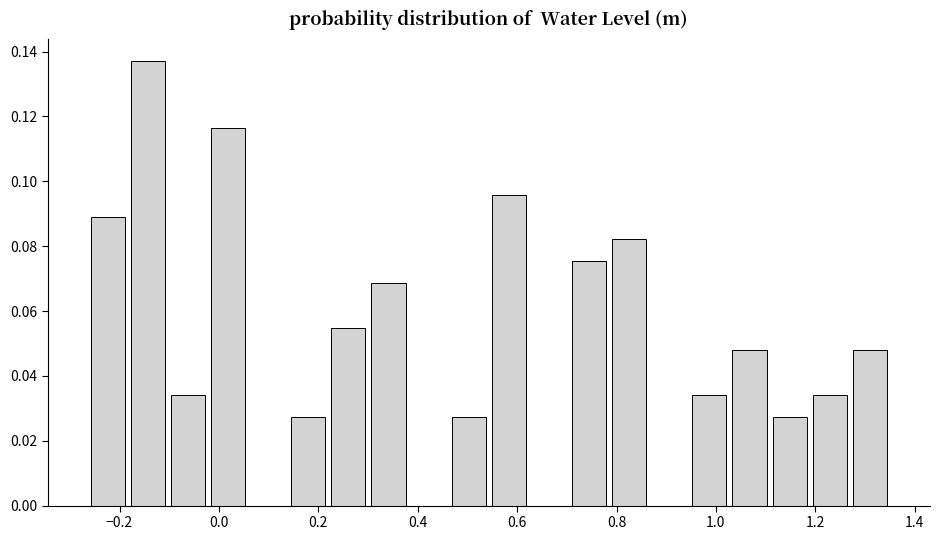

Reading left to right, transcribe this chart: for each bar, give the range it covers on the x-axis and its height. Neither the bar edges nor the heights are printed on the chart, so give them approximately, as read against the axes.

-0.26 to -0.18: 0.090
-0.18 to -0.10: 0.136
-0.10 to -0.02: 0.034
-0.02 to 0.06: 0.116
0.06 to 0.14: 0
0.14 to 0.22: 0.028
0.22 to 0.30: 0.054
0.30 to 0.38: 0.068
0.38 to 0.46: 0
0.46 to 0.54: 0.028
0.54 to 0.62: 0.096
0.62 to 0.70: 0
0.70 to 0.78: 0.076
0.78 to 0.86: 0.082
0.86 to 0.94: 0
0.94 to 1.02: 0.034
1.02 to 1.10: 0.048
1.10 to 1.18: 0.028
1.18 to 1.26: 0.034
1.26 to 1.36: 0.048